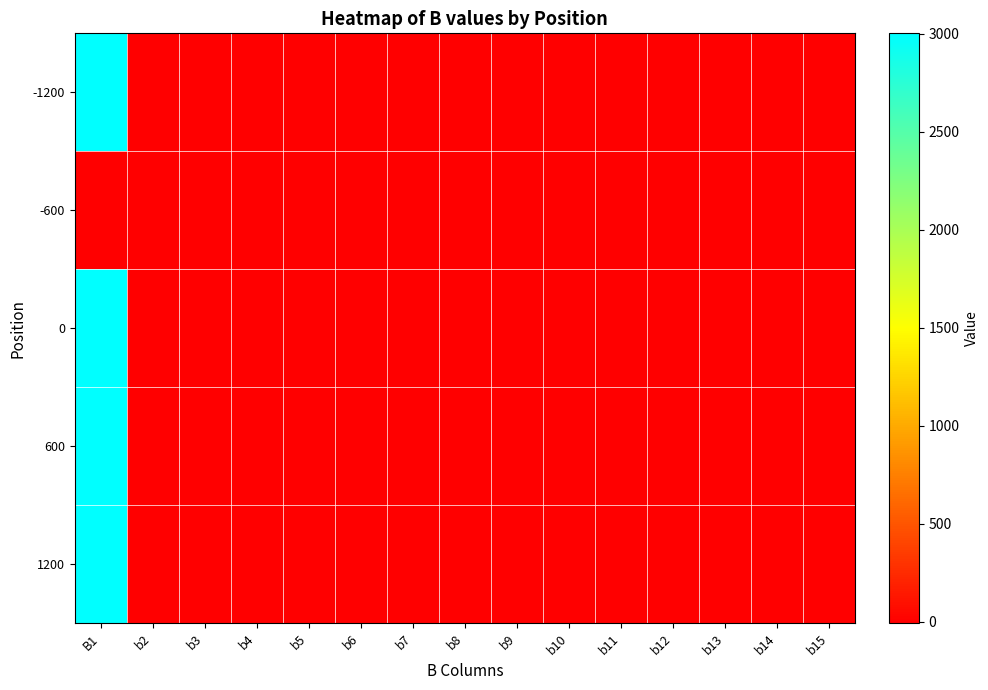

What is the difference between the highest and lowest values at b3?

10.7